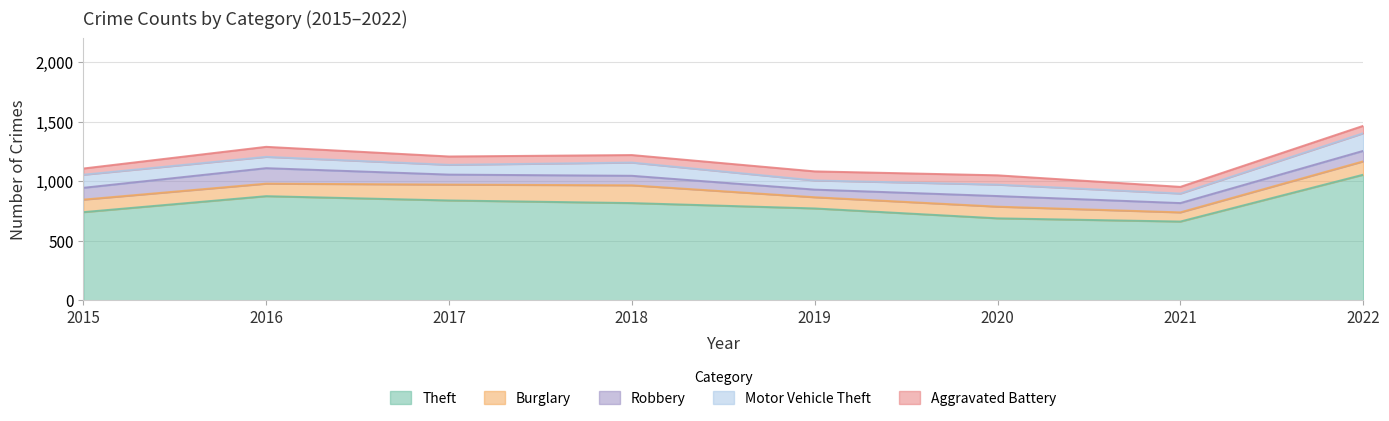

How many series are shown in this chart?

5